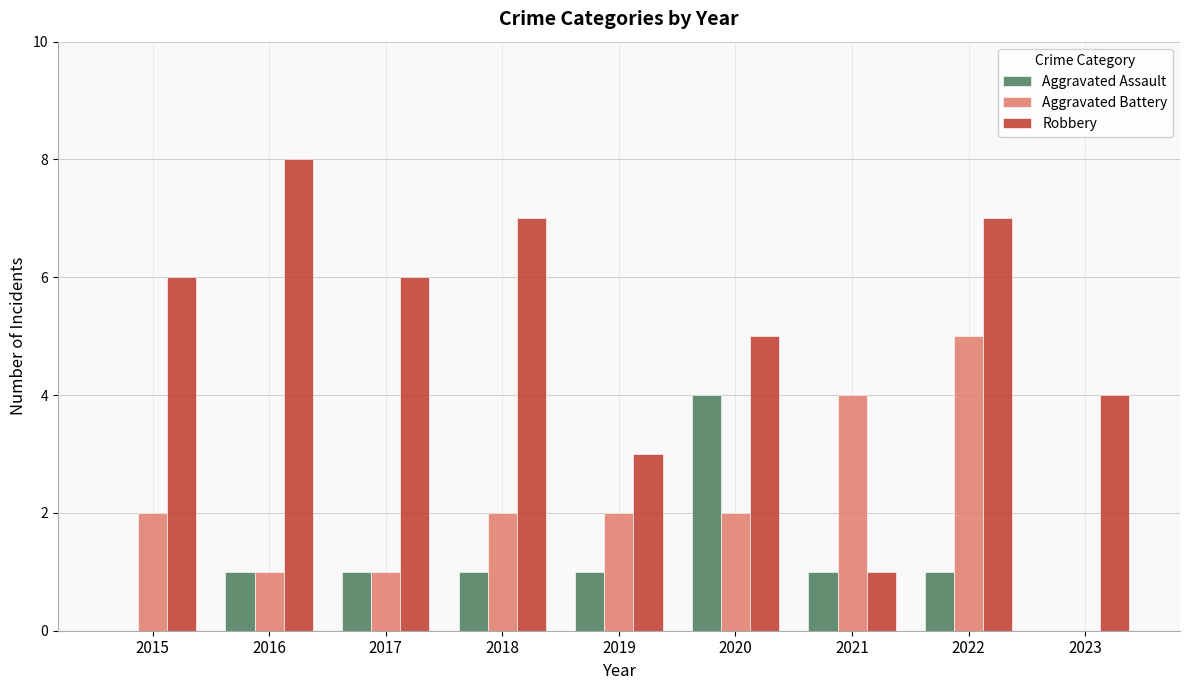

The value of Aggravated Assault at 2022 is 1. True or false?

True